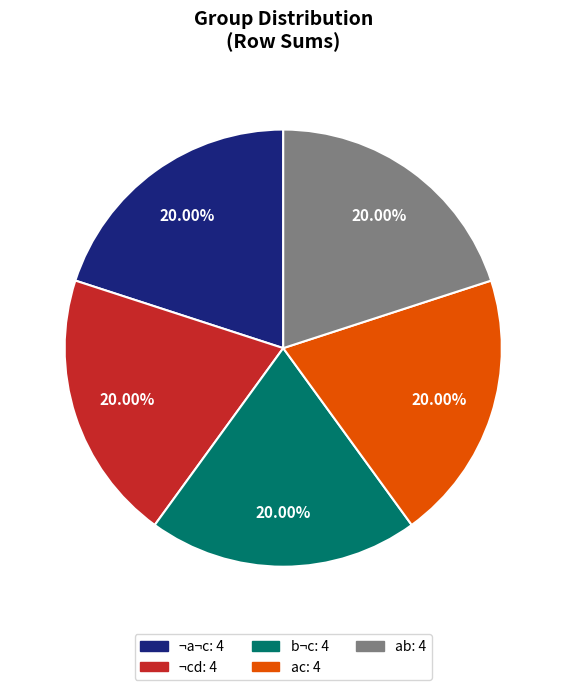

Is there a majority slice in this chart?

No